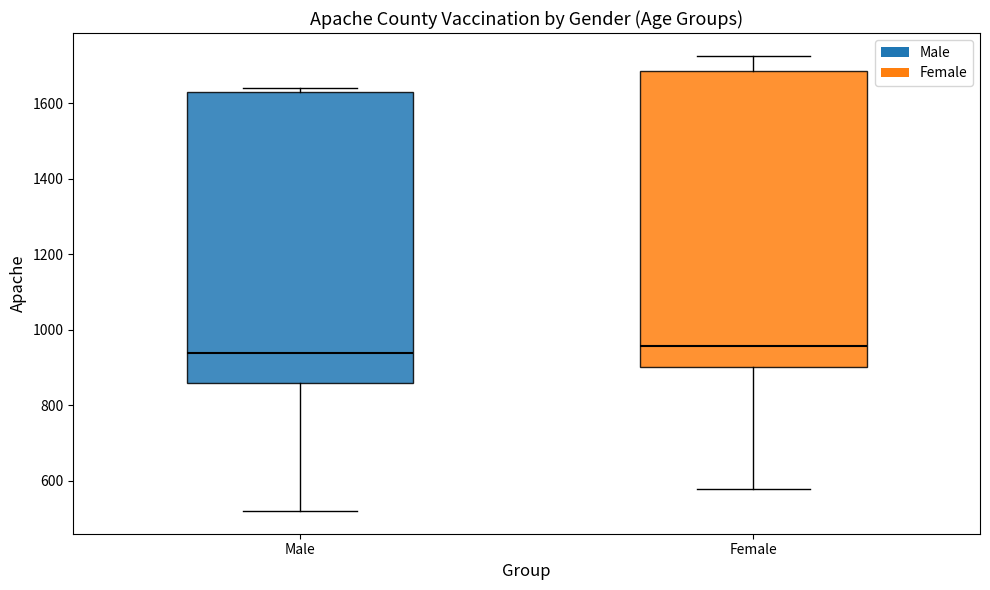

Where is the upper edge of the box for Female on the y-axis? The values are not printed on the chart, so give them approximately, as read against the axis.

1680